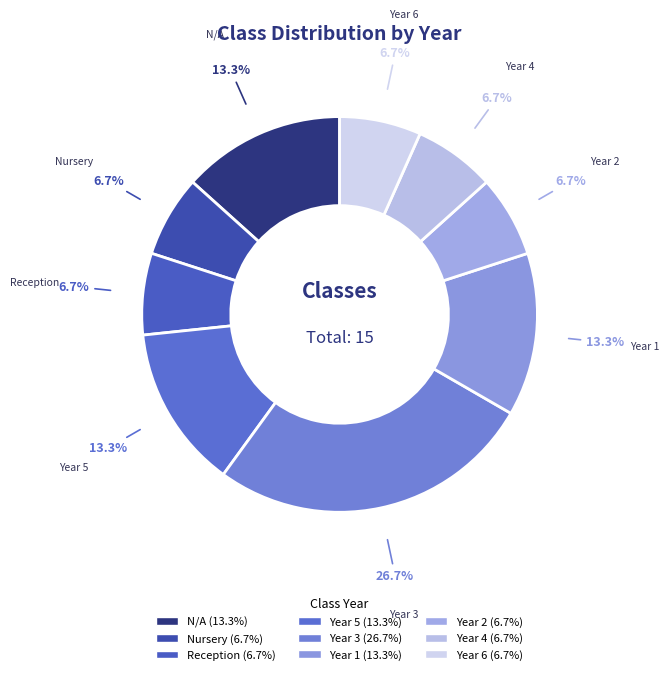

To the nearest percent, what percentage of the pie is Year 5?

13%